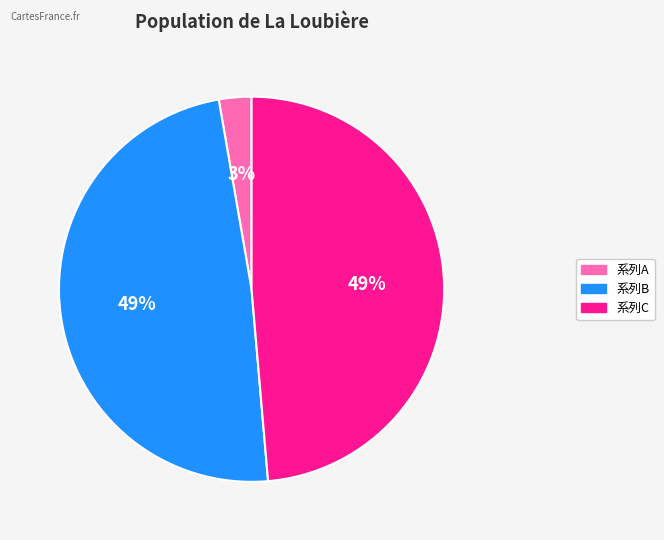

Is there any slice that represents more than half of the pie?

No